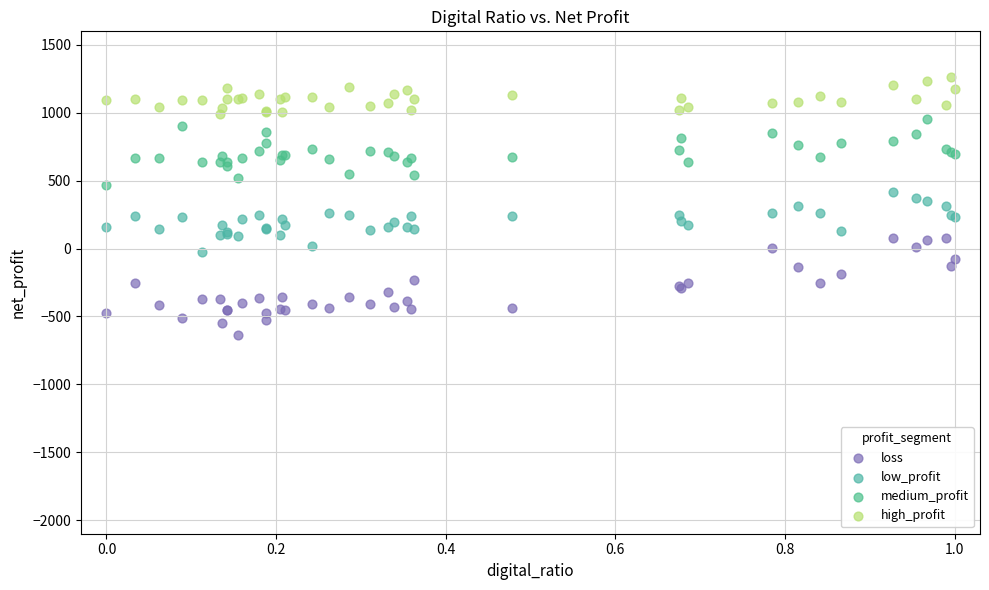

Which series contains the lowest Y value?

loss